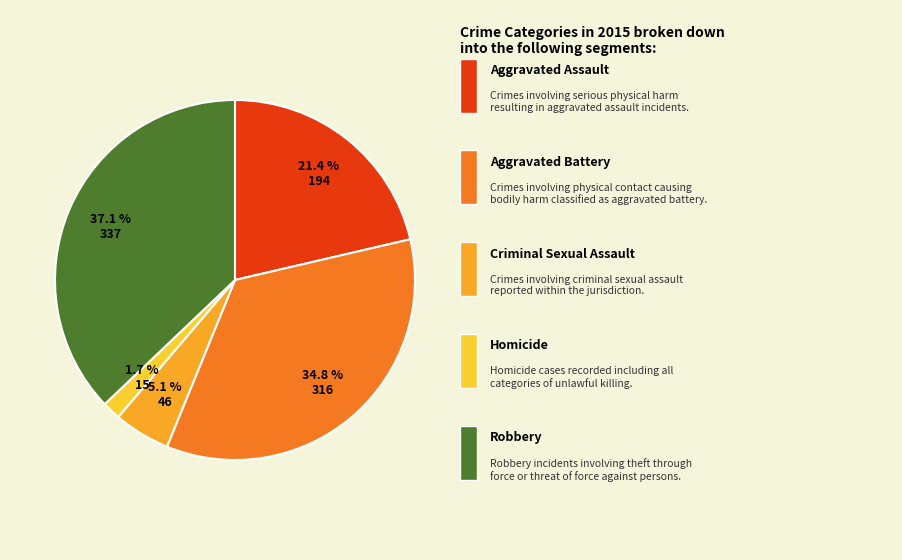

Does any single category account for the majority?

No